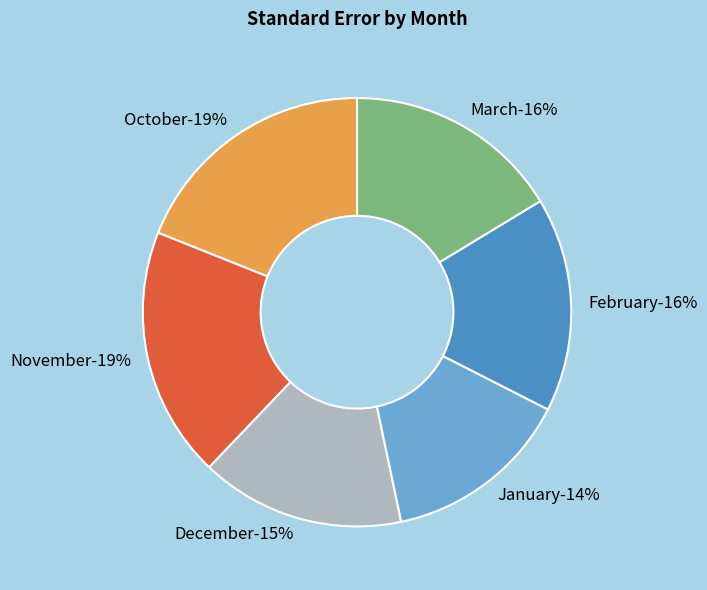

What percentage is the January slice, to the nearest percent?

14%